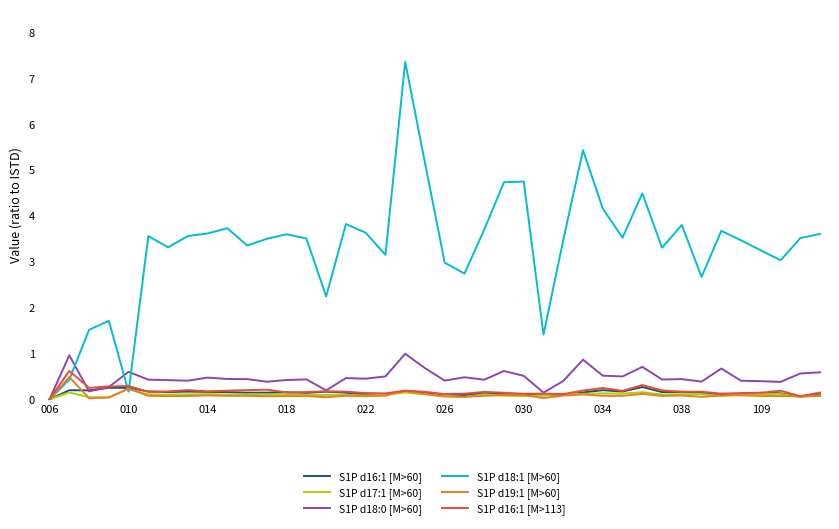

What is the maximum value shown in the chart?

7.4